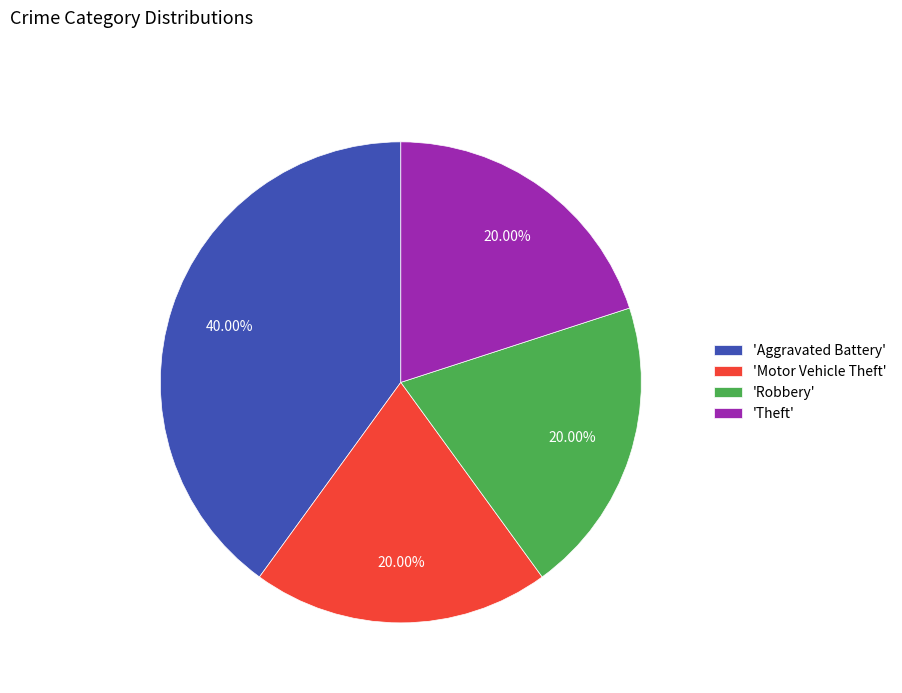

How many slices are in this pie chart?

4